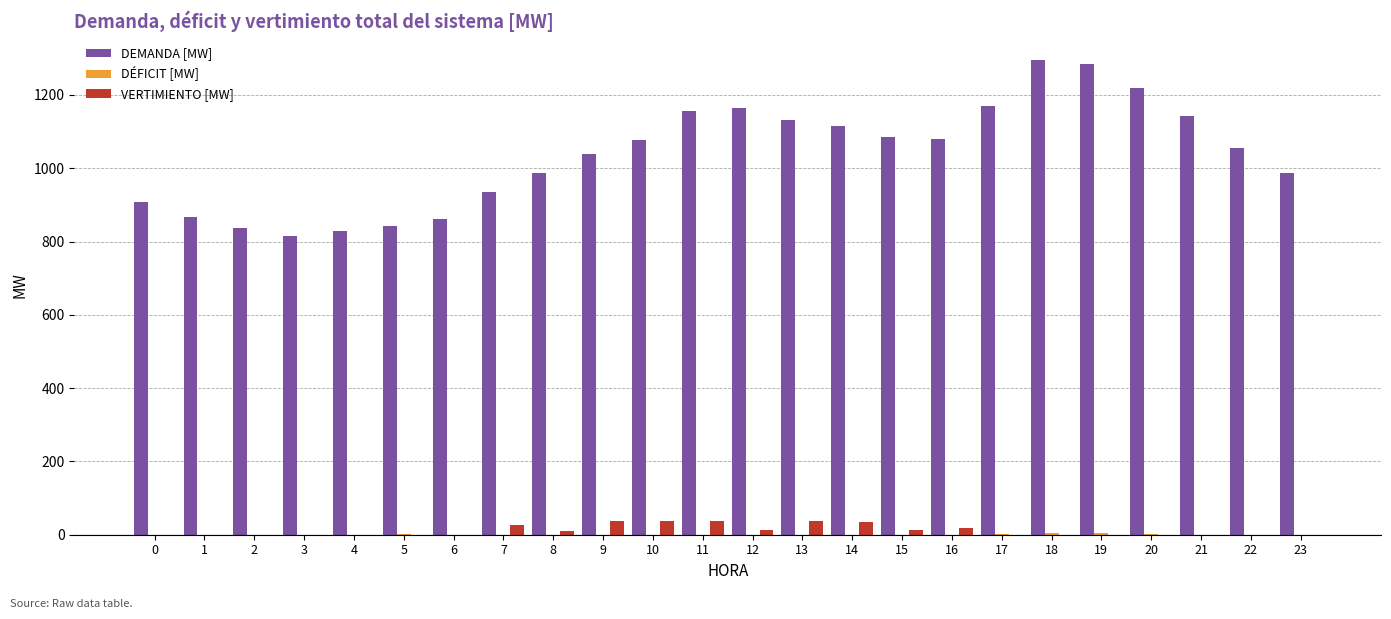

Which series changed the most between 15 and 19?

DEMANDA [MW]